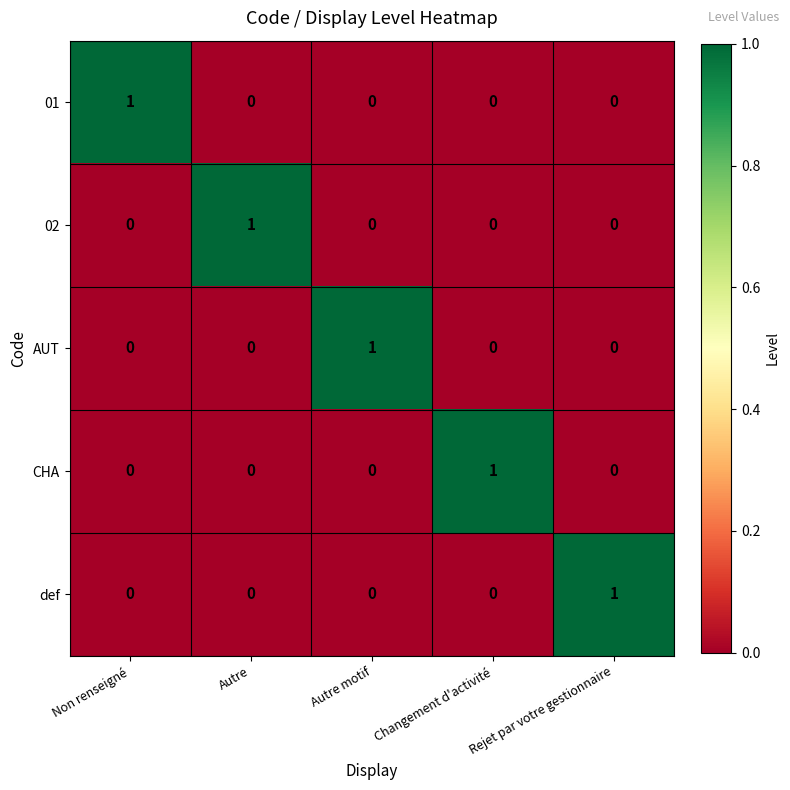

How many values in the AUT series exceed 0?

1